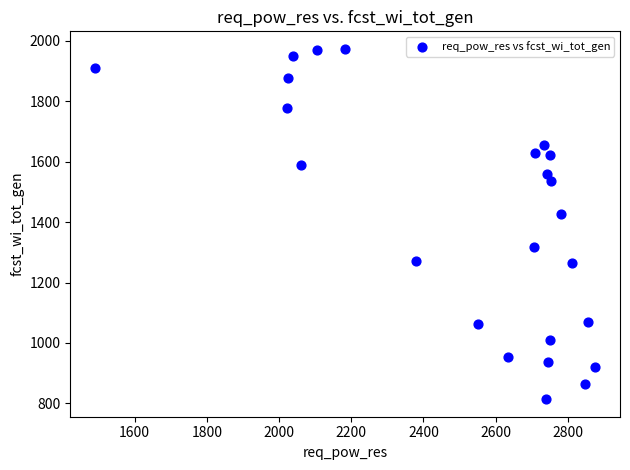

What is the range of Y values (max minus min)?

1159